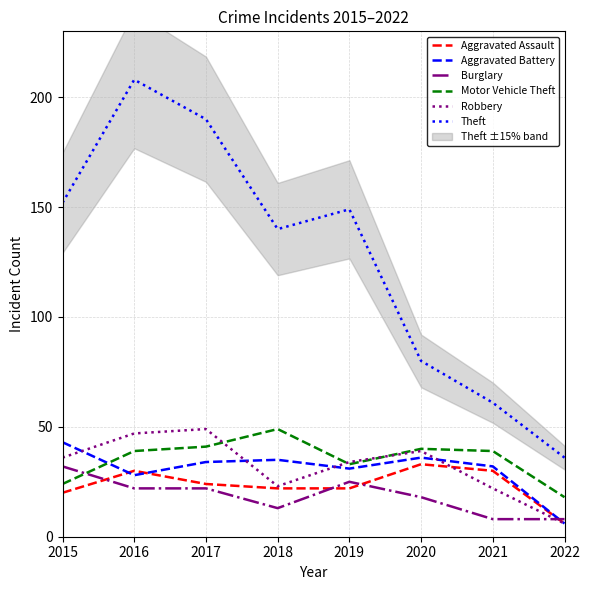

What are all the series names shown in the legend?

Aggravated Assault, Aggravated Battery, Burglary, Motor Vehicle Theft, Robbery, Theft